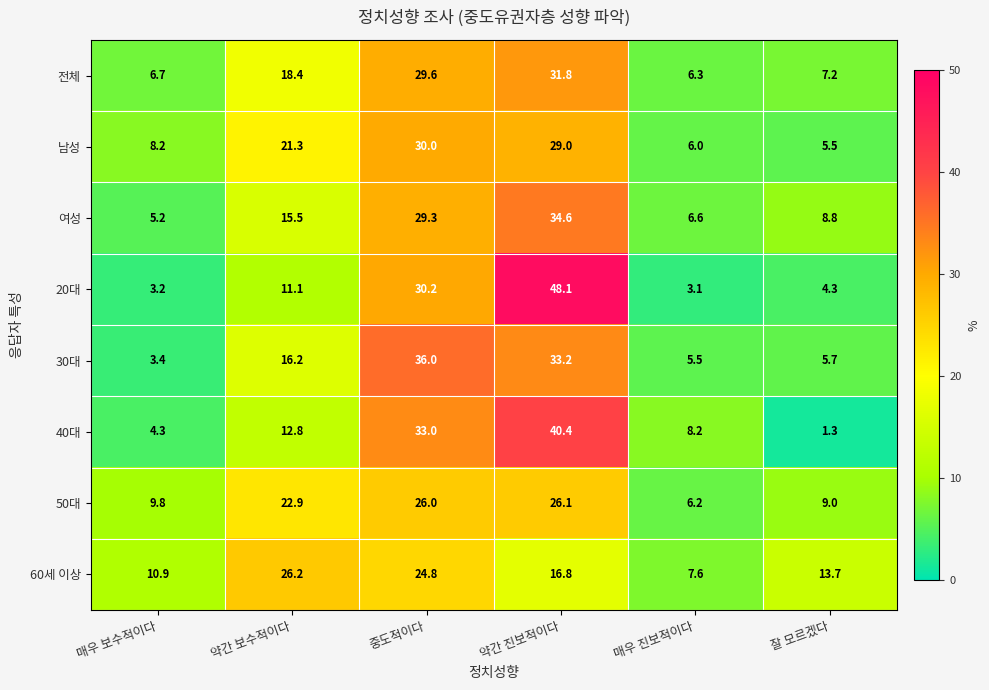

What is the sum of the 40대 values at 약간 진보적이다 and 약간 보수적이다?

53.2